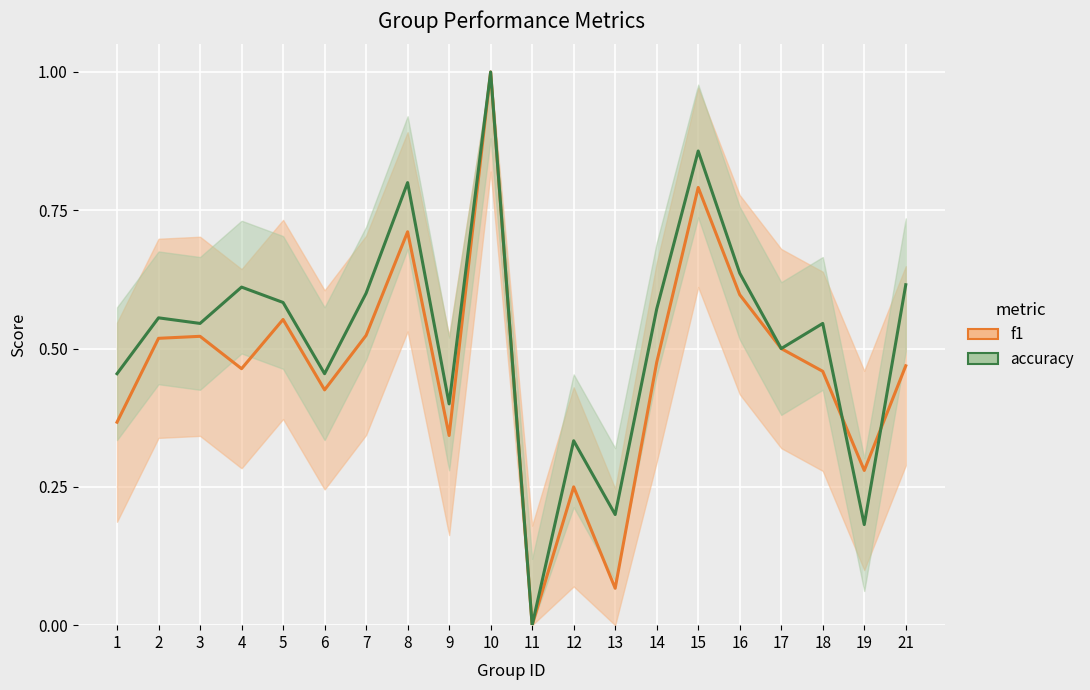

What is the highest value of the f1 series?

1.0